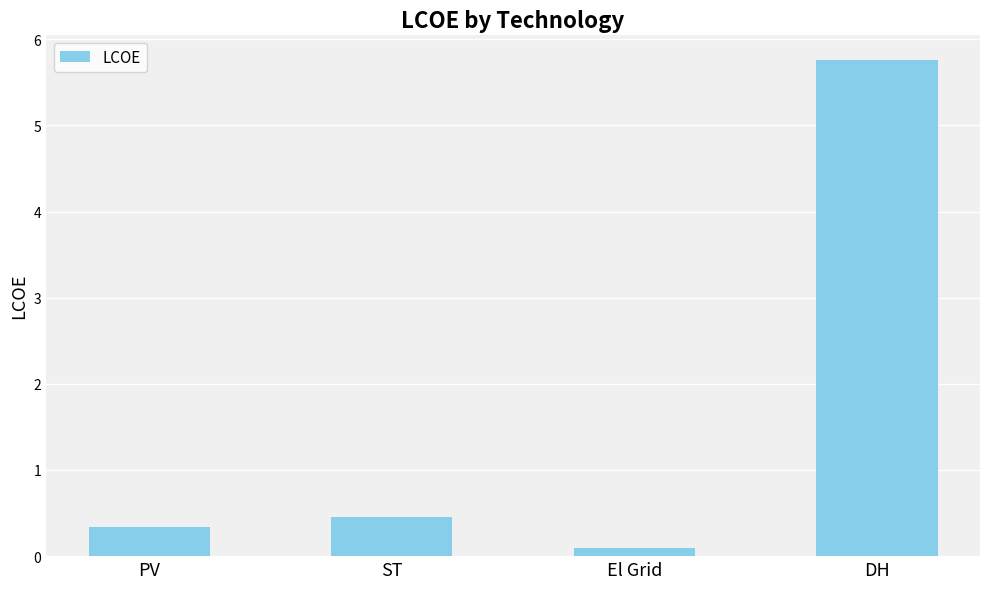

At which label is the value closest to 2?

ST